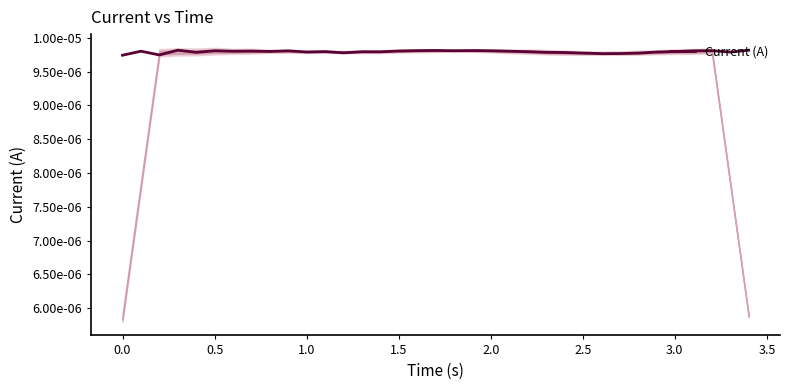

How many categories are shown in the chart?

35